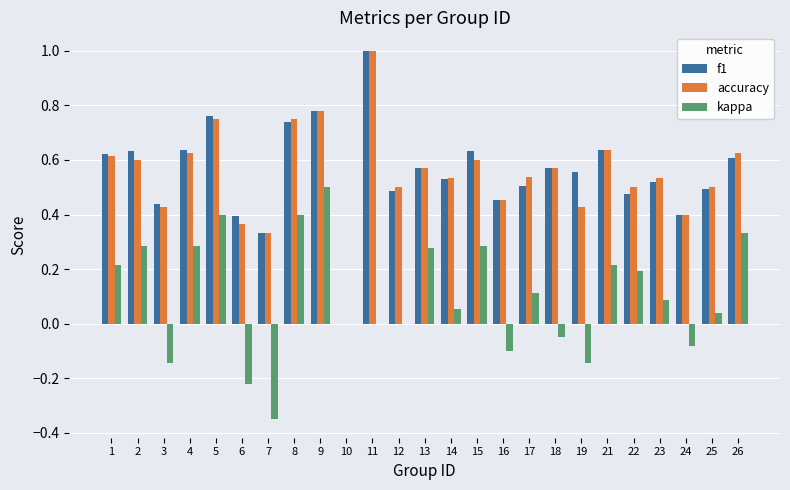

What is the greatest value displayed?

1.0